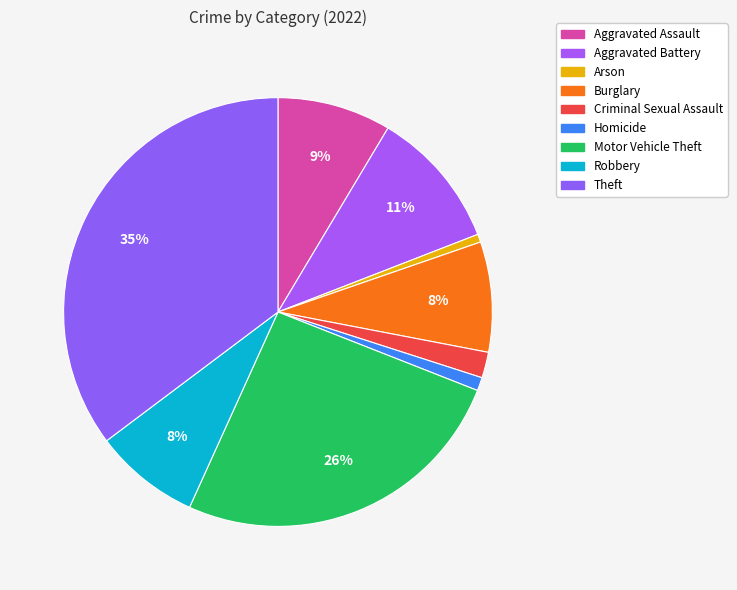

Count the number of slices in the pie.

9